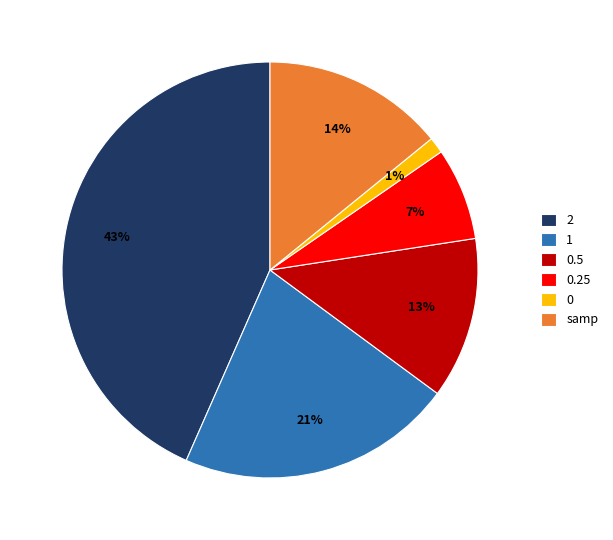

How many slices are in this pie chart?

6